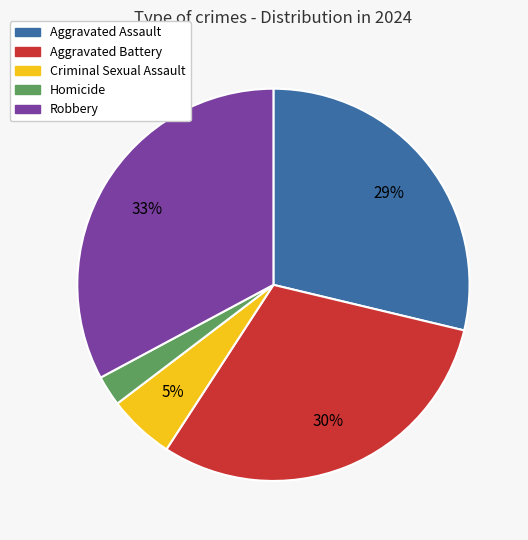

Is the sum of Robbery and Aggravated Battery greater than half?

Yes